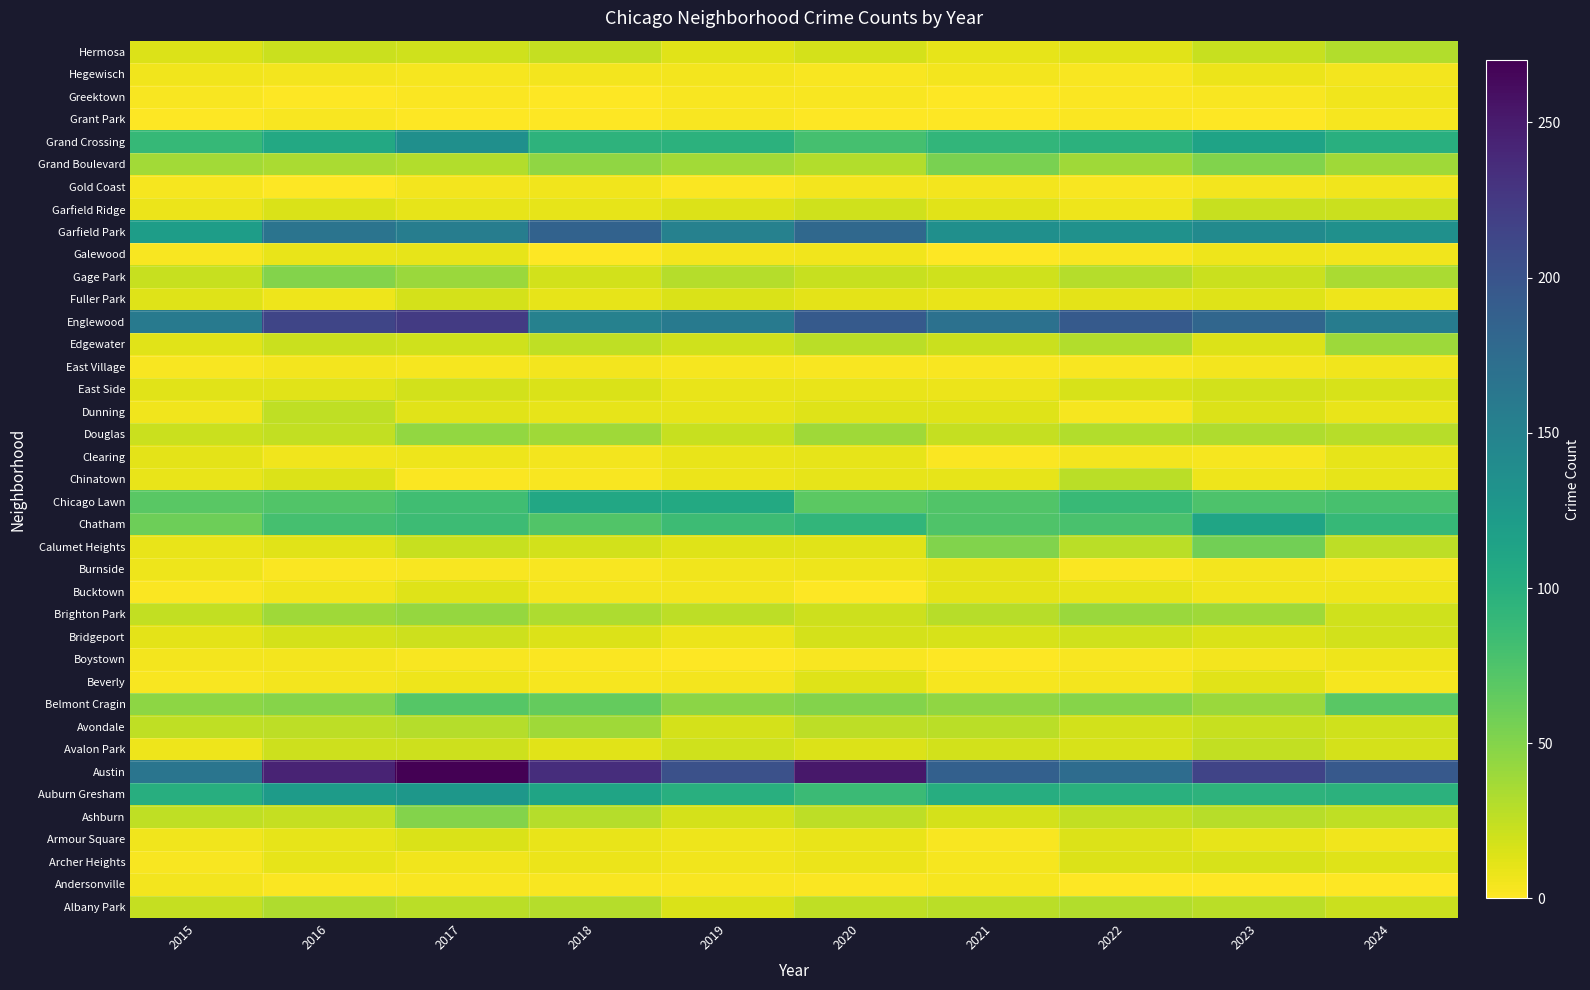

Rank the series by their maximum value, from lowest to highest.

Grant Park, Andersonville, East Village, Gold Coast, Greektown, Boystown, Hegewisch, Galewood, Burnside, Clearing, Beverly, Bucktown, Armour Square, Archer Heights, Fuller Park, East Side, Bridgeport, Garfield Ridge, Avalon Park, Dunning, Chinatown, Hermosa, Albany Park, Avondale, Edgewater, Brighton Park, Douglas, Ashburn, Gage Park, Grand Boulevard, Calumet Heights, Belmont Cragin, Chicago Lawn, Chatham, Auburn Gresham, Grand Crossing, Garfield Park, Englewood, Austin